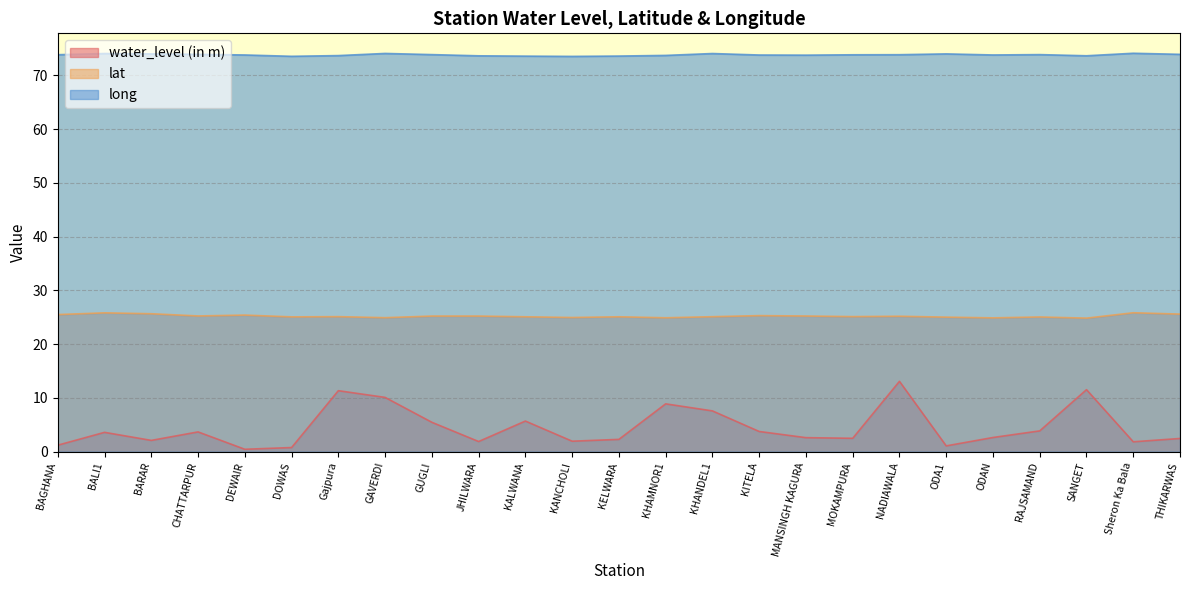

What is the value of the lat point at the 24th from the left?

25.9